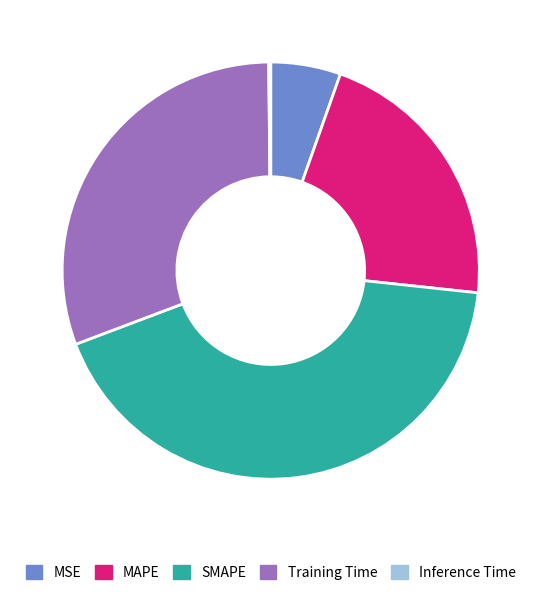

Which has a higher value, MAPE or SMAPE?

SMAPE